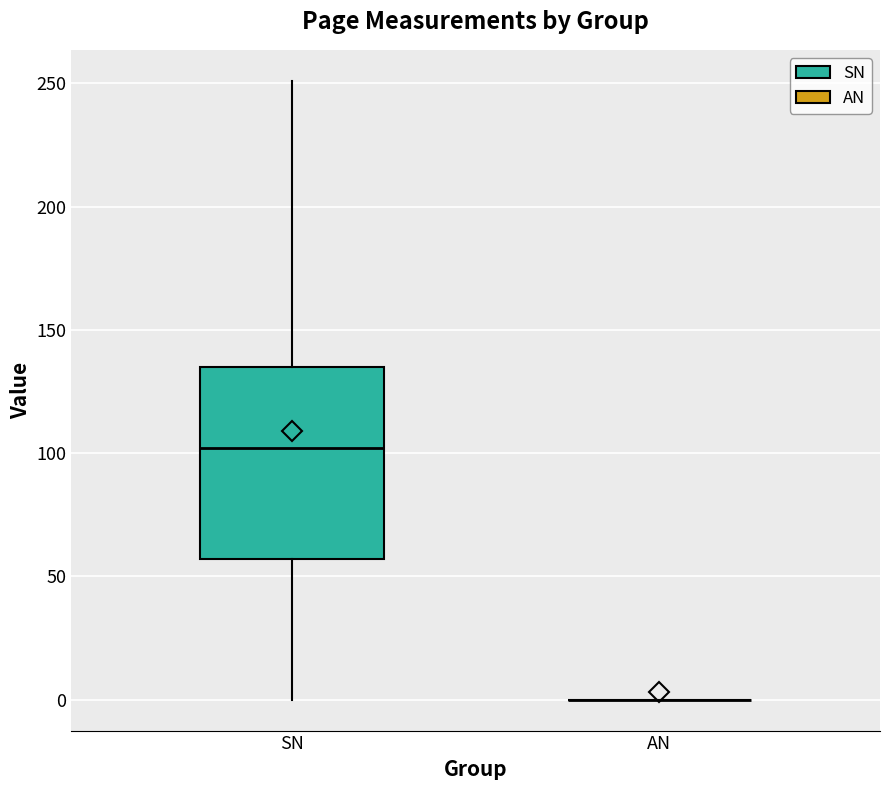

Which box is the tallest, from its lower edge to its upper edge?

SN